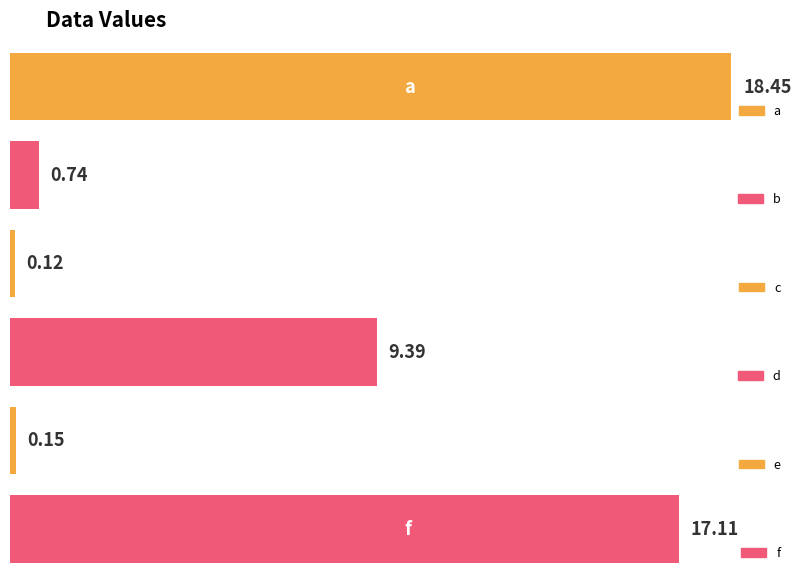

List the labels in order of value, largest first.

a, f, d, b, e, c